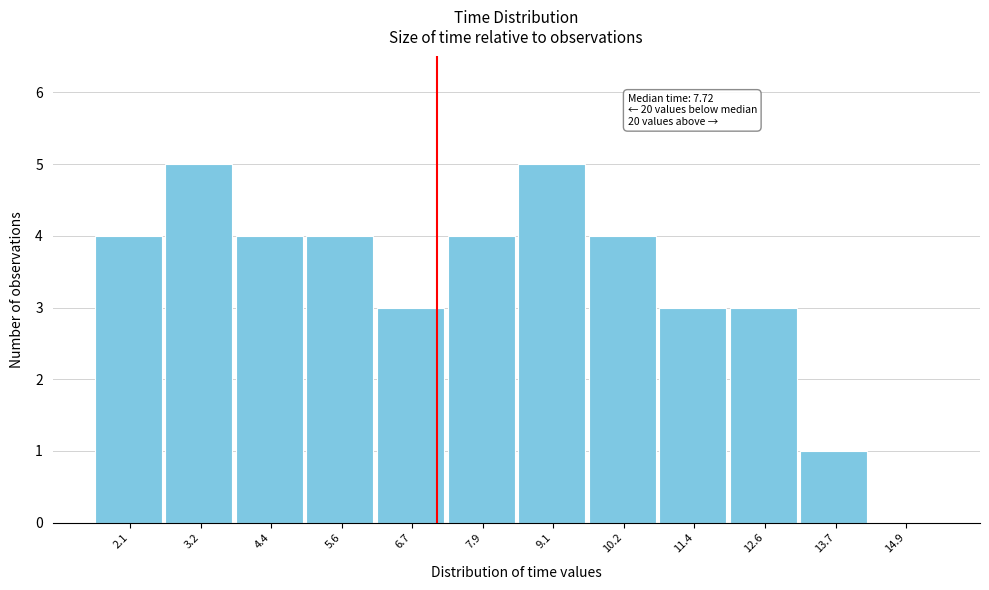

Reading left to right, what are all the values shown in this chart?

2.1=4	3.2=5	4.4=4	5.6=4	6.7=3	7.9=4	9.1=5	10.2=4	11.4=3	12.6=3	13.7=1	14.9=0